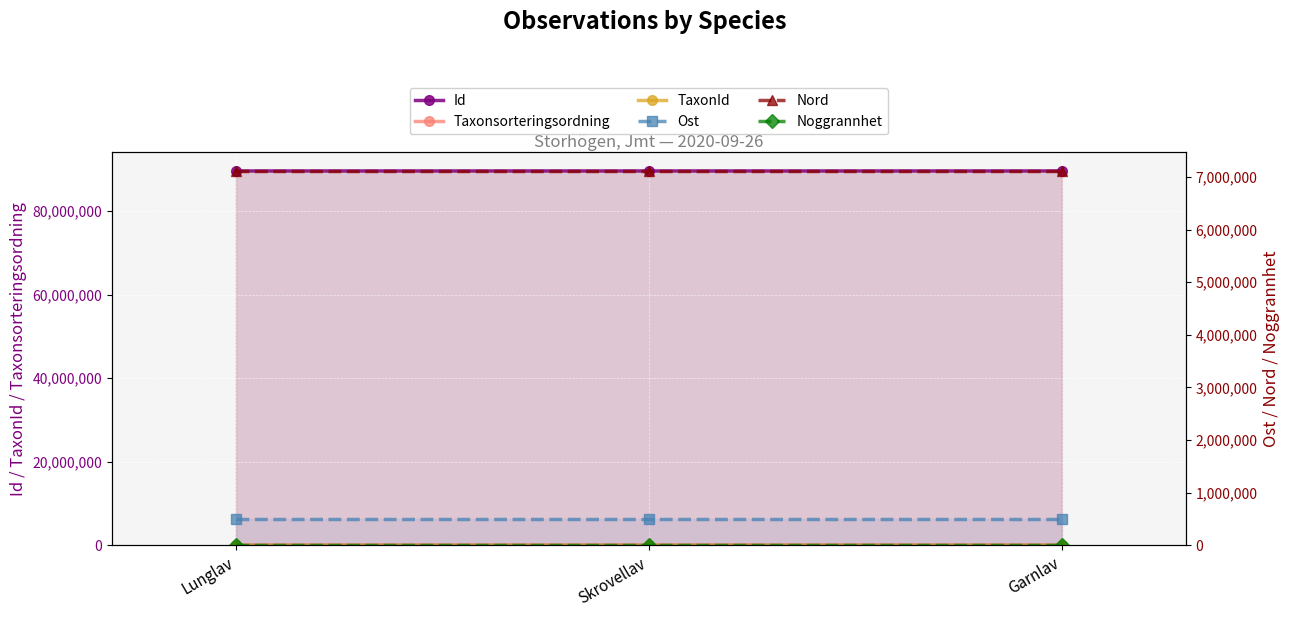

What is the label of the 3rd point from the right?

Lunglav